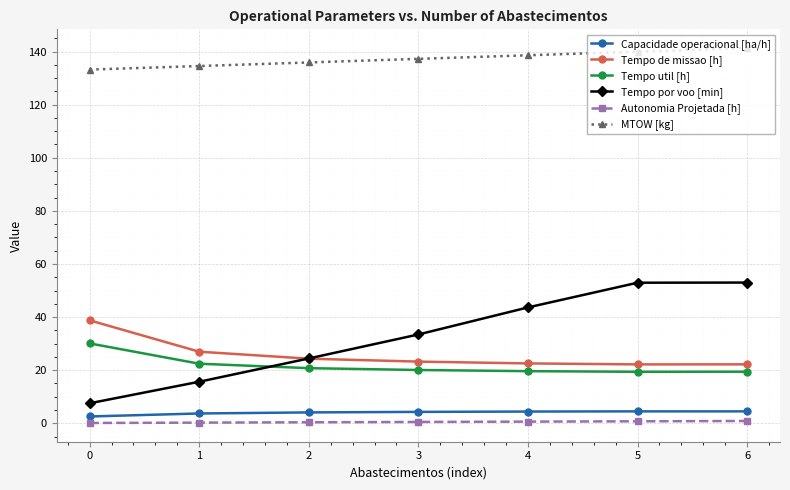

Which series has the largest total across all categories?

MTOW [kg]